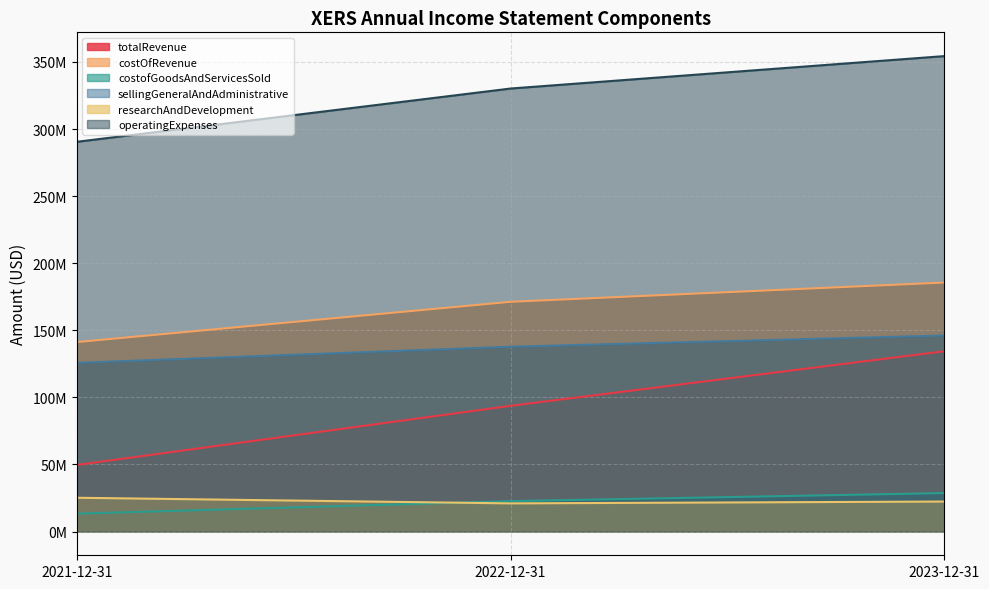

How many series are shown in this chart?

6